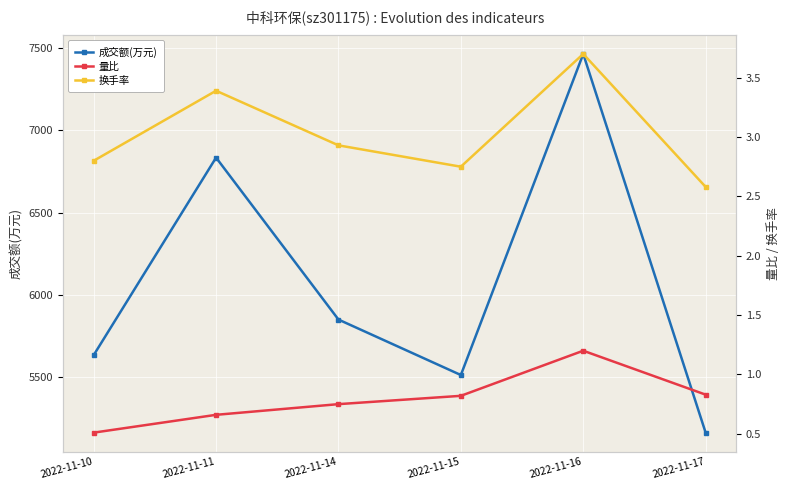

Reading right to left, extract all data points from this chart.

成交额(万元): 2022-11-17=5164.0	2022-11-16=7465.0	2022-11-15=5514.0	2022-11-14=5851.0	2022-11-11=6835.0	2022-11-10=5635.0
量比: 2022-11-17=0.8	2022-11-16=1.2	2022-11-15=0.8	2022-11-14=0.8	2022-11-11=0.7	2022-11-10=0.5
换手率: 2022-11-17=2.6	2022-11-16=3.7	2022-11-15=2.8	2022-11-14=2.9	2022-11-11=3.4	2022-11-10=2.8